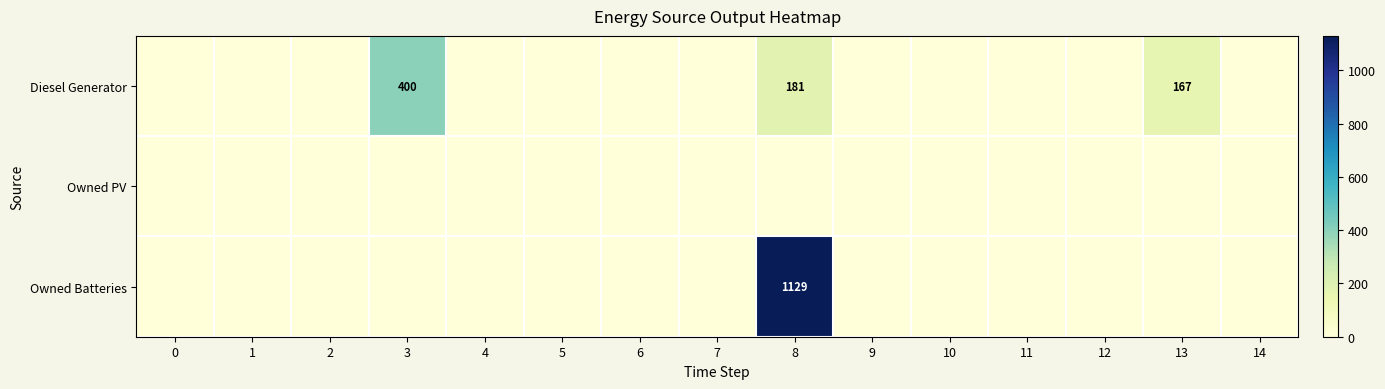

What is the greatest value displayed?

1129